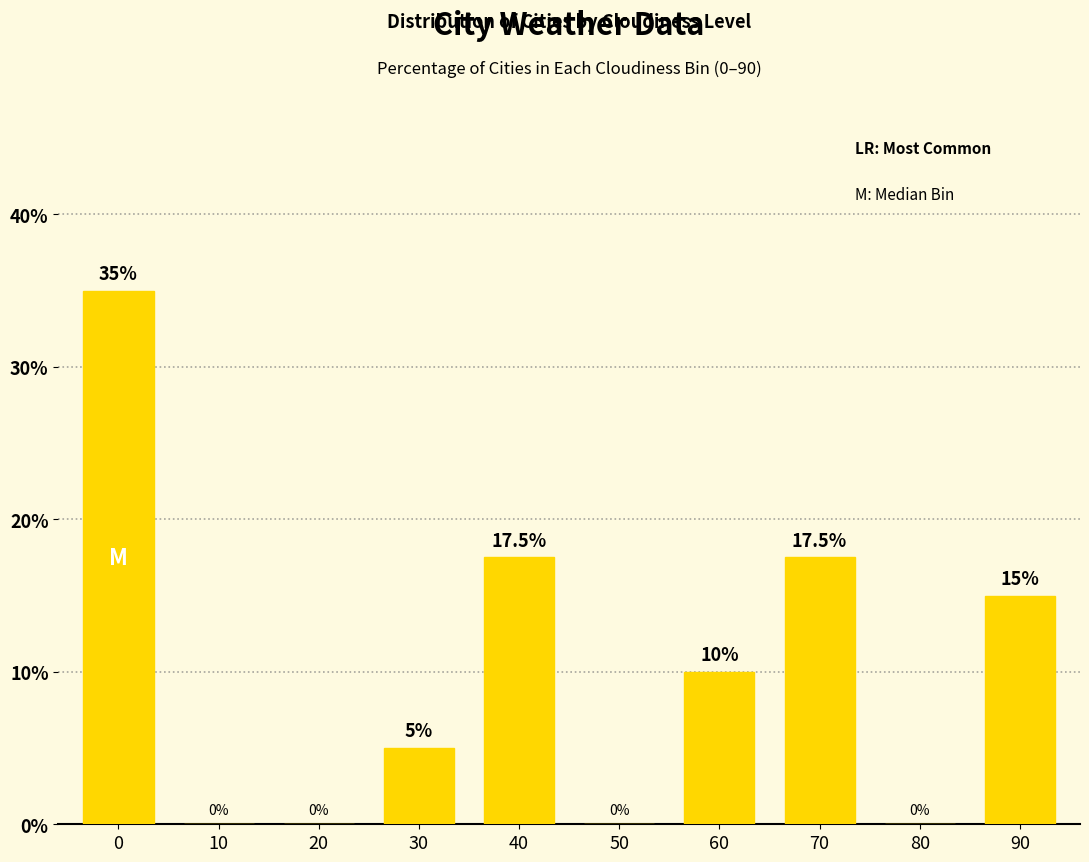

What is the change in value from 40 to 60?

-7.5